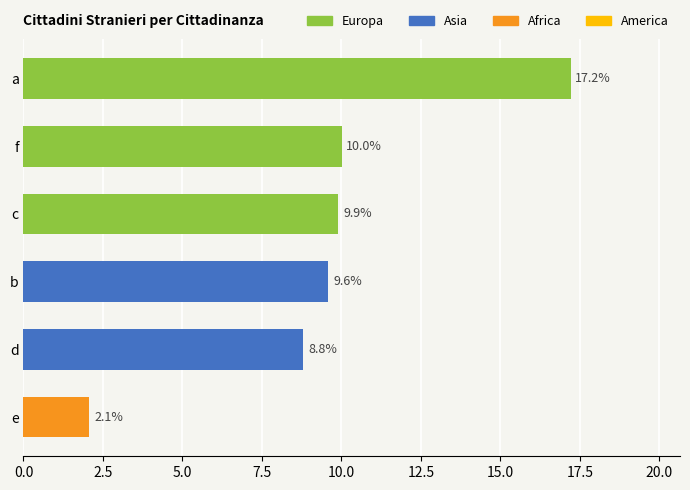

What is the minimum value shown in the chart?

2.1